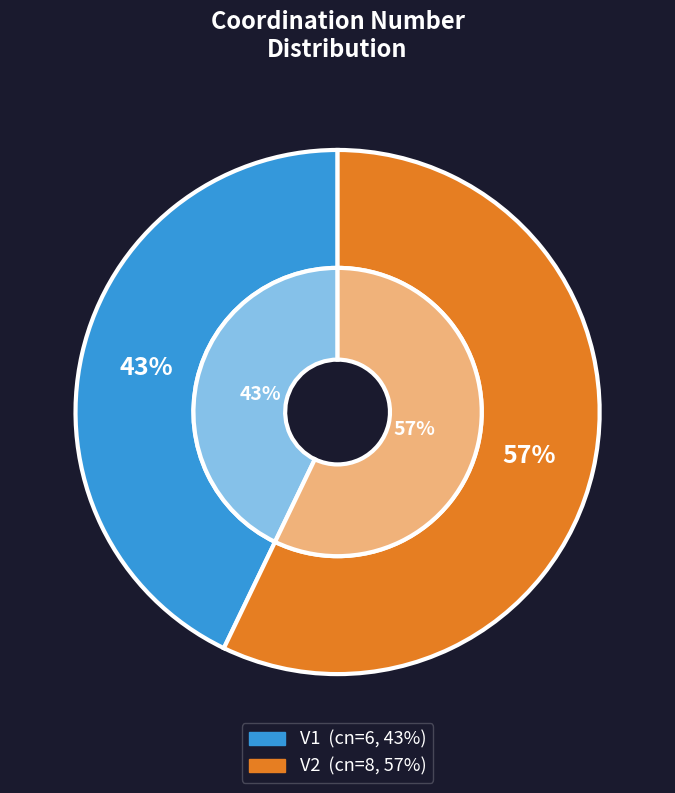

To the nearest percent, what is the difference between the largest and smallest slice percentages?

14%